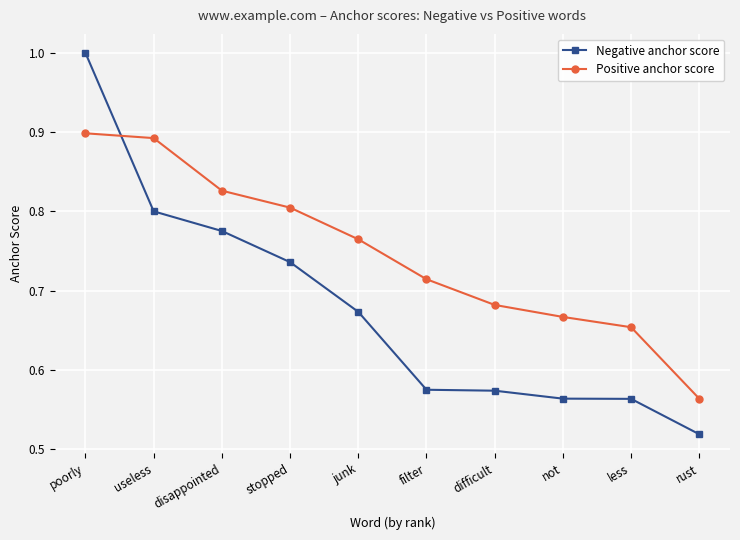

Which series has the largest total across all categories?

Positive anchor score